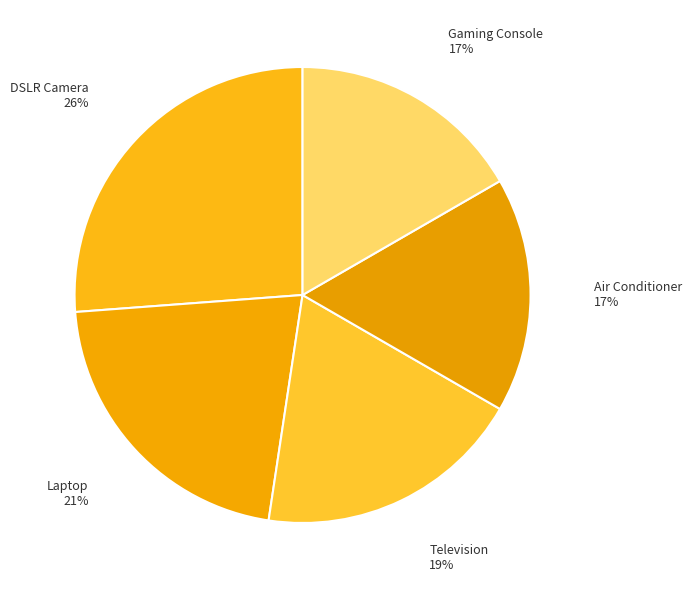

Count the number of slices in the pie.

5